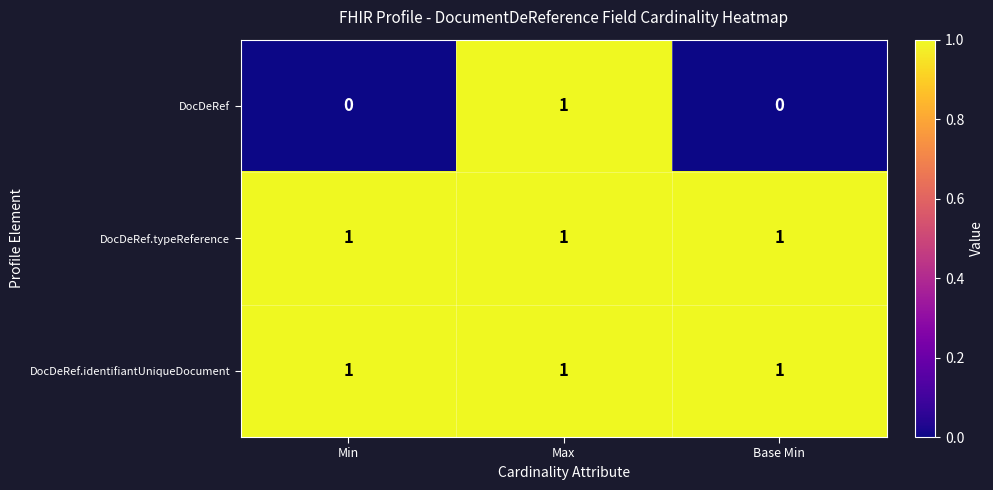

What is the total value across all series at Base Min?

2